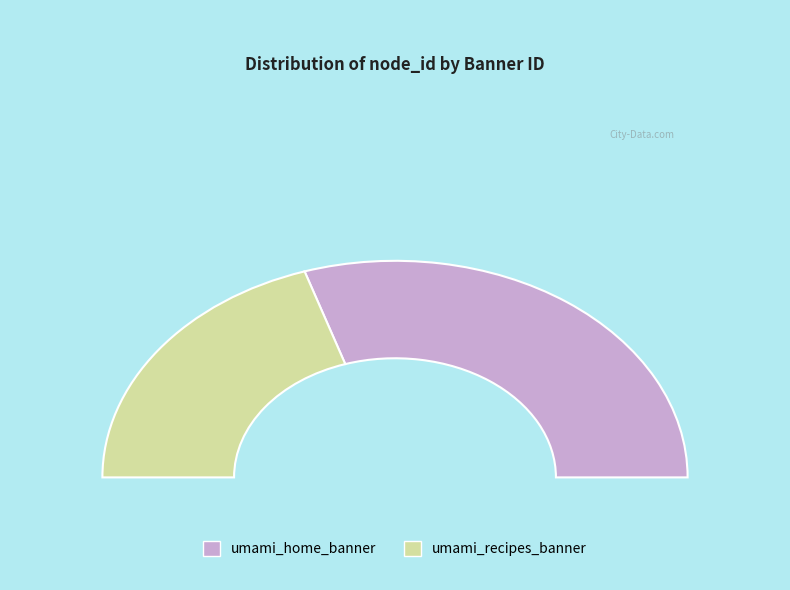

To the nearest percent, what is the combined percentage of umami_recipes_banner and umami_home_banner?

100%